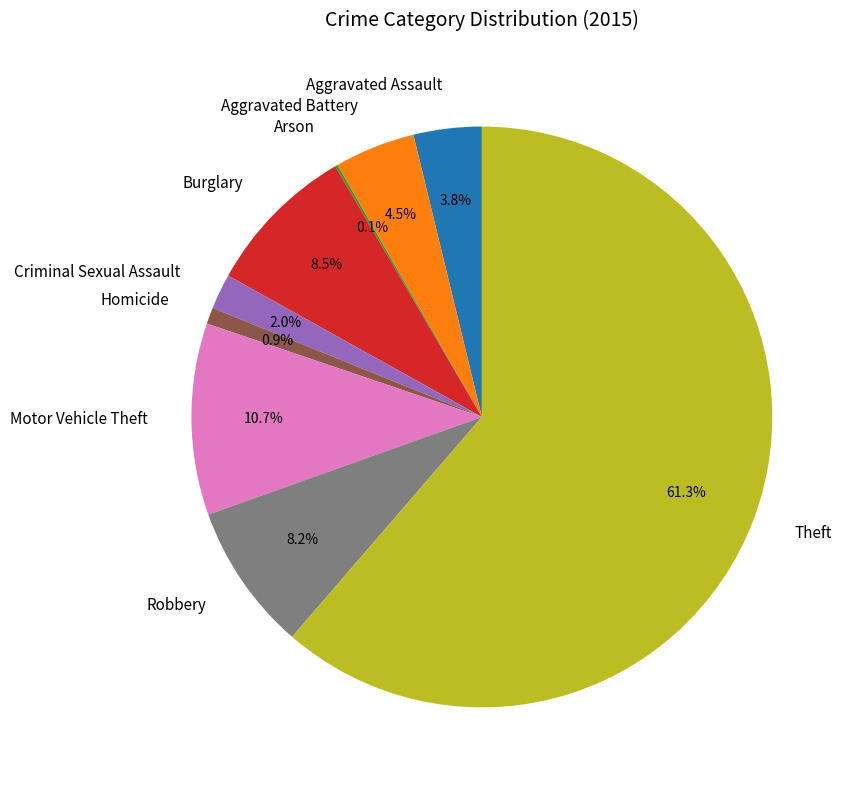

Does Robbery represent more than half of the total?

No